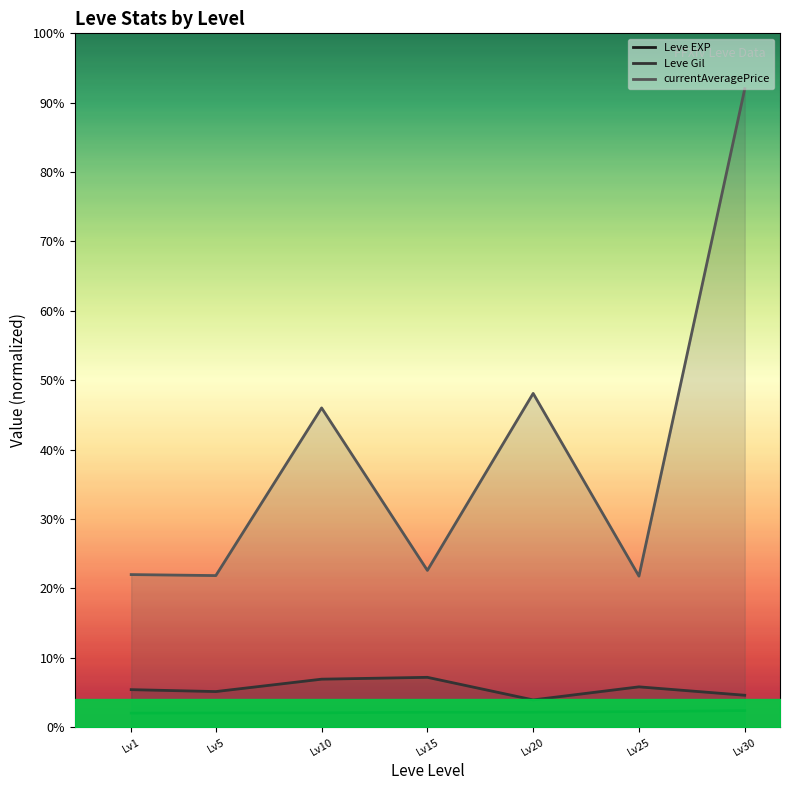

Does the chart have visible grid lines?

No